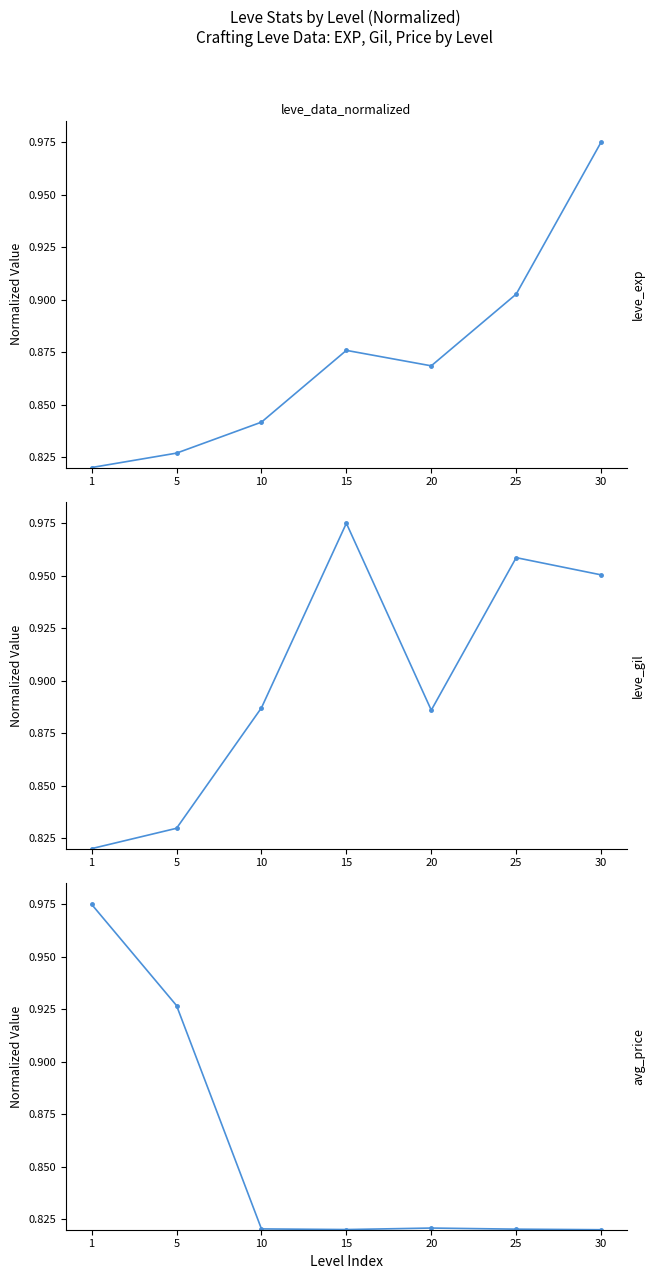

What is the value of the Leve Gil point at the 4th from the left?

1.0